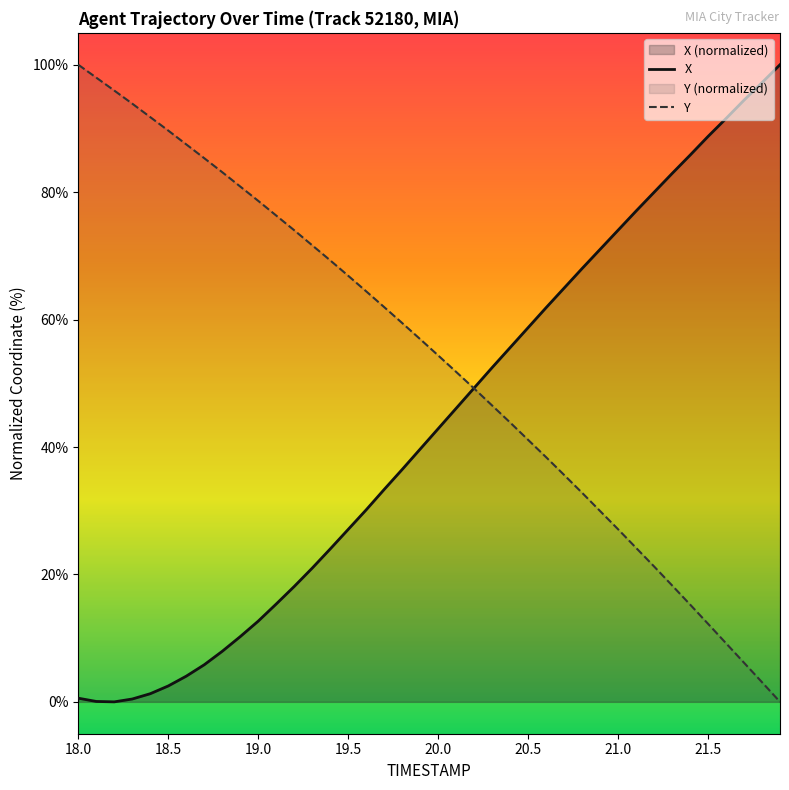

What is the difference between the highest and lowest values at 19.4?

45.3